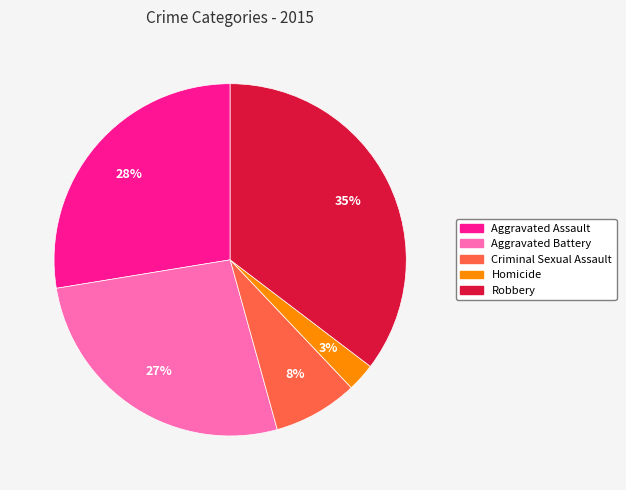

Which slice is the largest?

Robbery